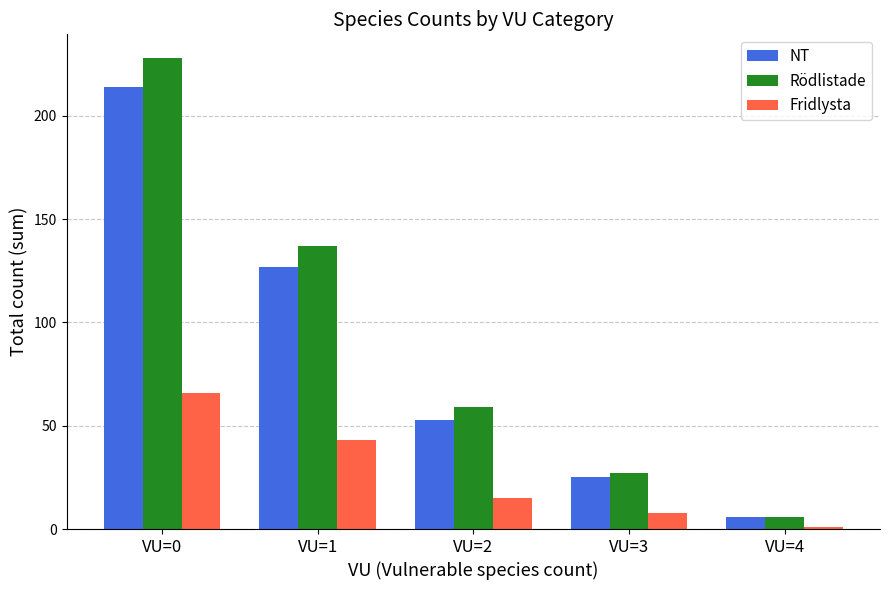

Which series changed the most between VU=1 and VU=3?

Rödlistade